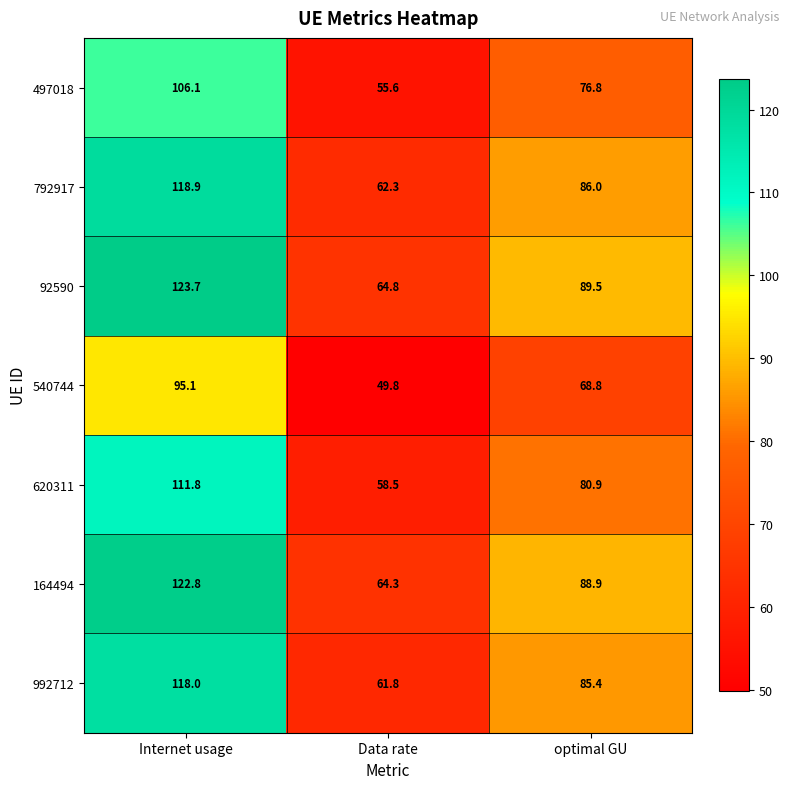

Reading left to right, transcribe all the data shown in this chart.

497018: Internet usage=106.1	Data rate=55.6	optimal GU=76.8
792917: Internet usage=118.9	Data rate=62.3	optimal GU=86.0
92590: Internet usage=123.7	Data rate=64.8	optimal GU=89.5
540744: Internet usage=95.1	Data rate=49.8	optimal GU=68.8
620311: Internet usage=111.8	Data rate=58.5	optimal GU=80.9
164494: Internet usage=122.8	Data rate=64.3	optimal GU=88.9
992712: Internet usage=118.0	Data rate=61.8	optimal GU=85.4